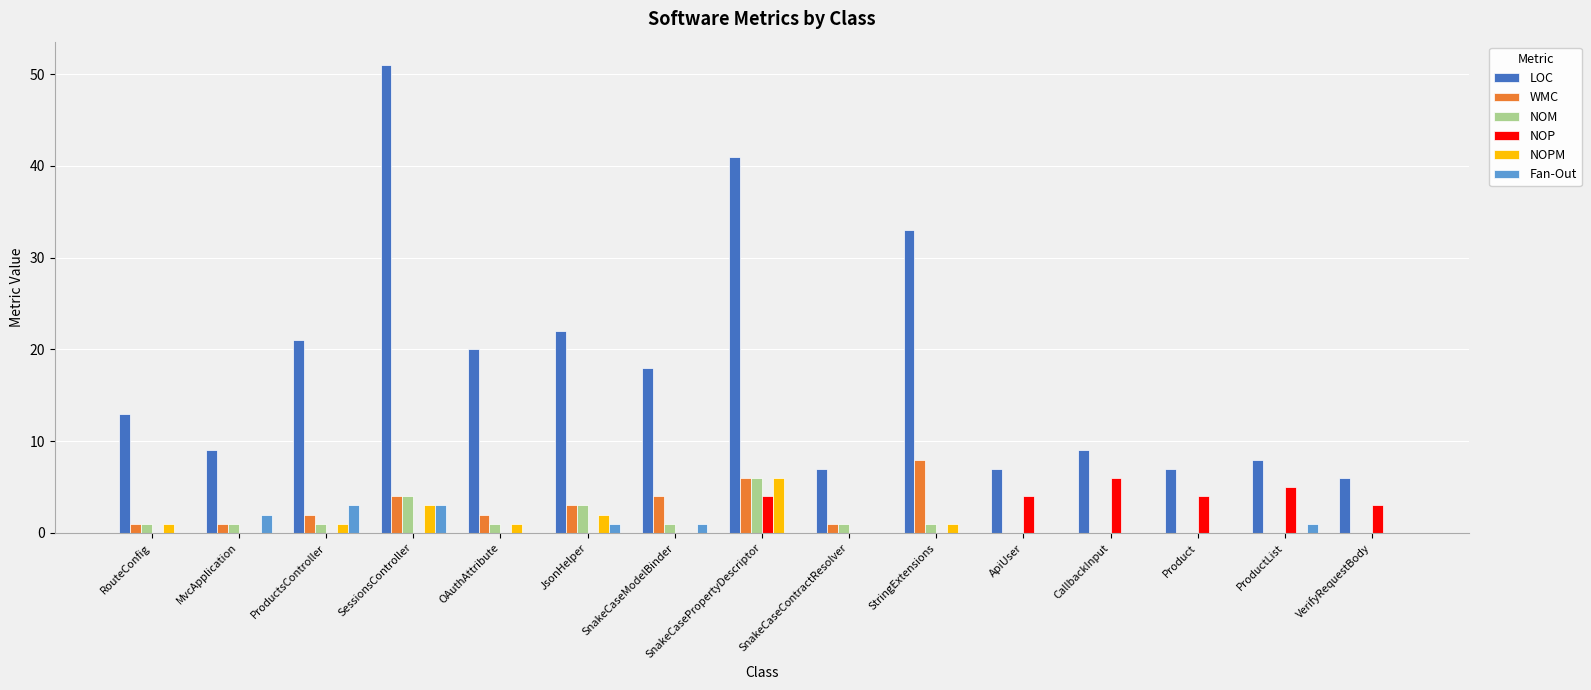

What is the approximate value of NOPM at SessionsController?

3